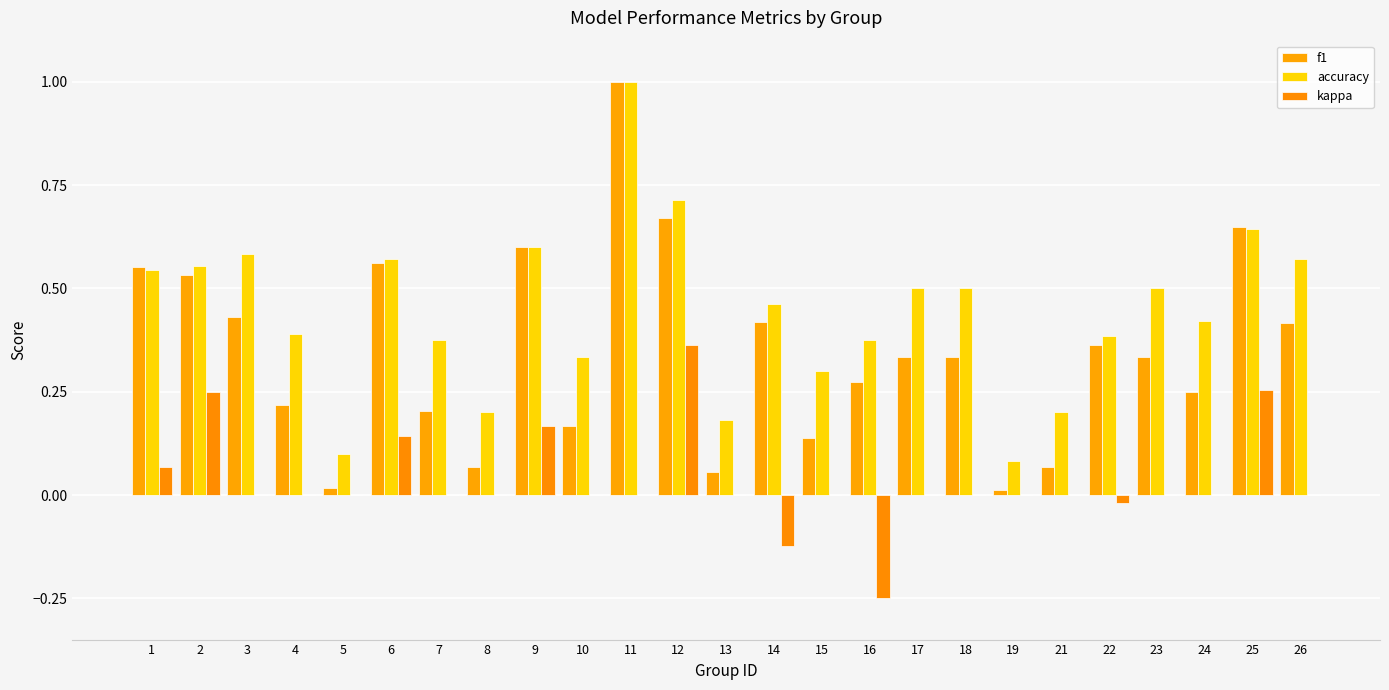

What is the sum of all f1 values?

8.7